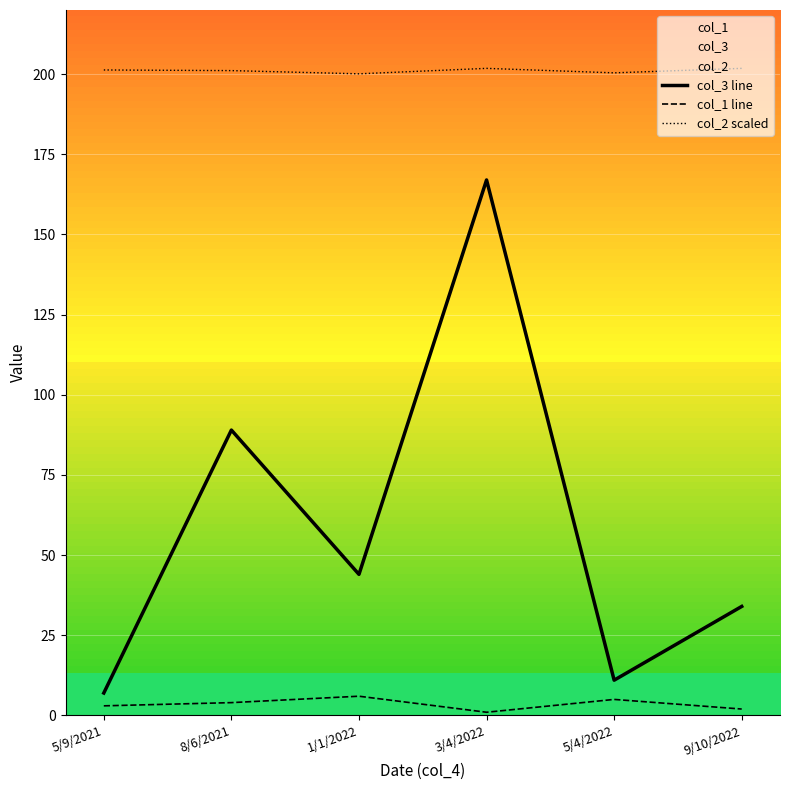

At which label does col_2 scaled first exceed 201?

5/9/2021